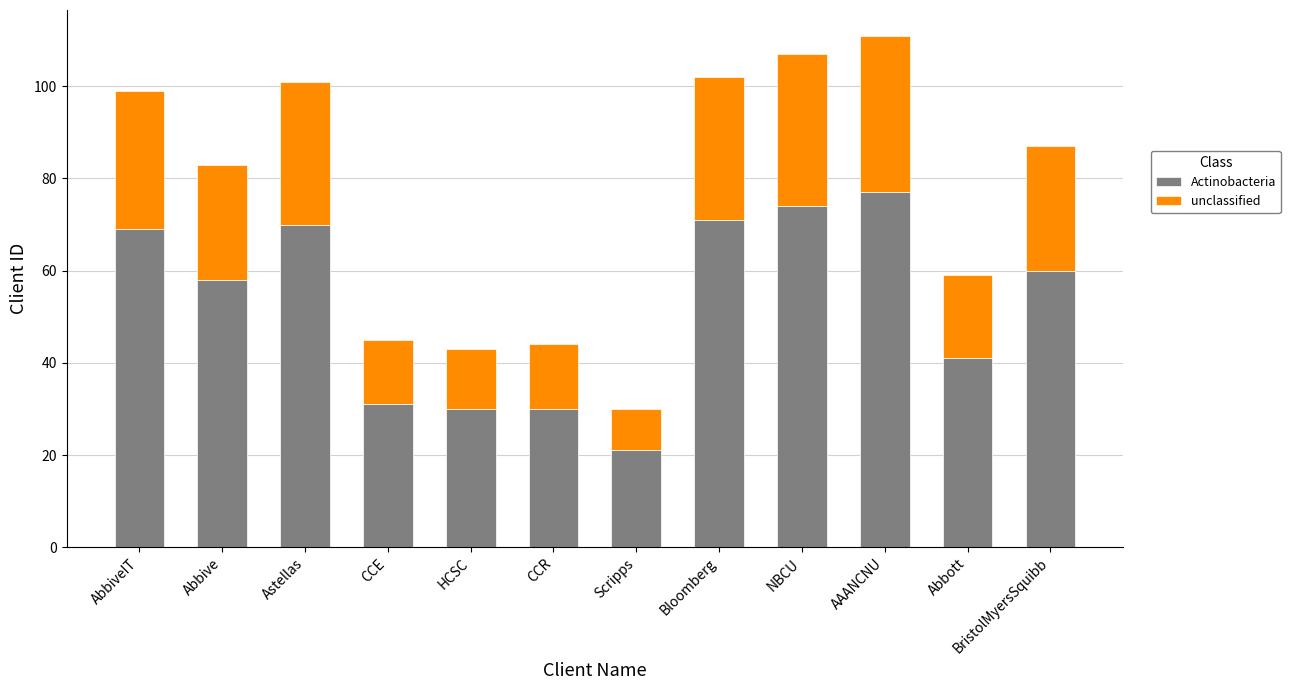

True or false: Actinobacteria has a value of 21 at Bloomberg.

False